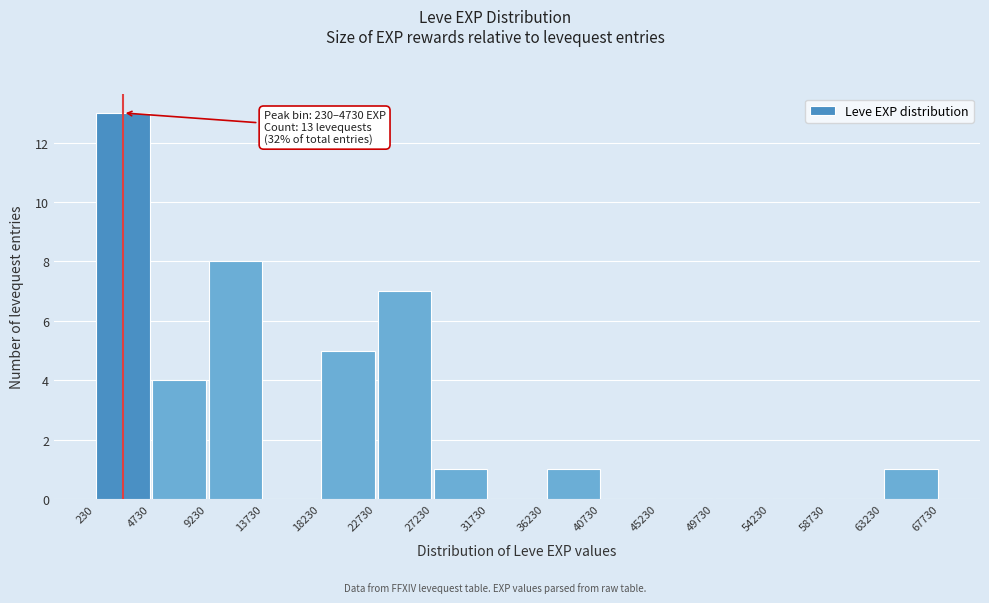

Over which range of the x-axis is the bar tallest?

230 to 4730